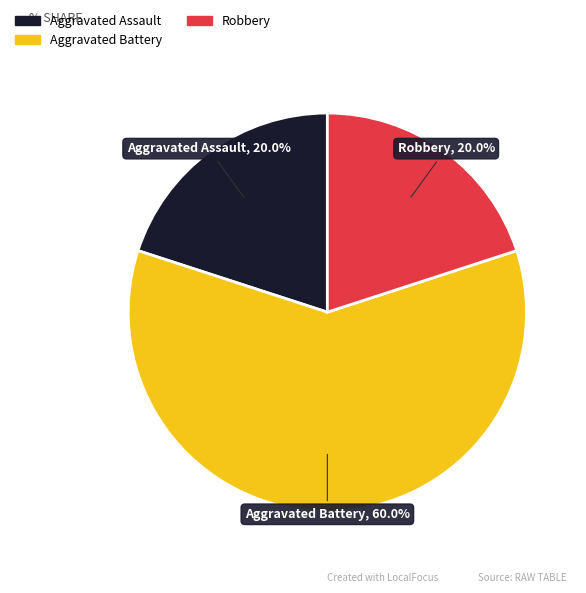

Which slice is the largest?

Aggravated Battery